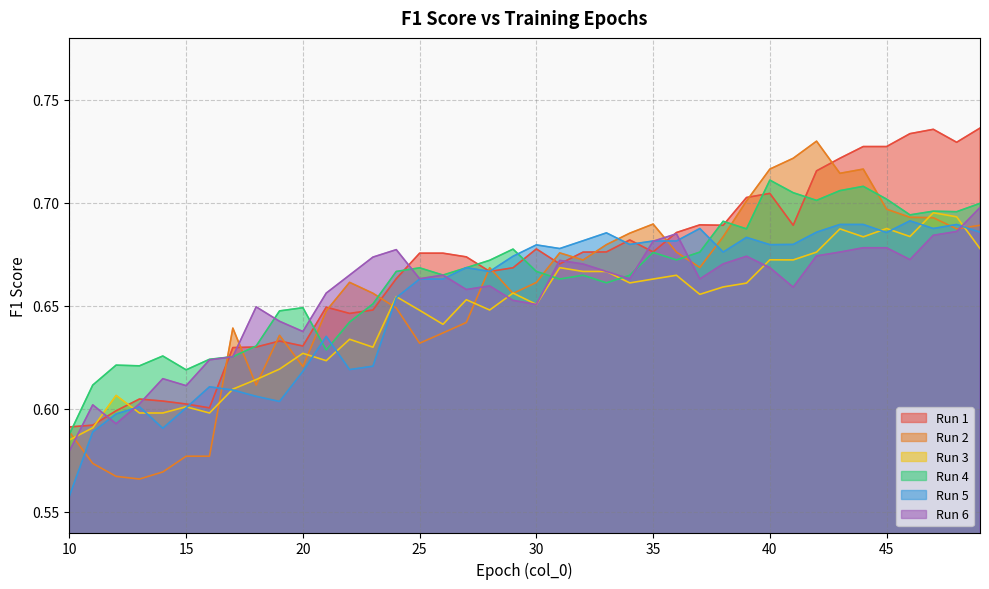

What are all the series names shown in the legend?

Run 1, Run 2, Run 3, Run 4, Run 5, Run 6